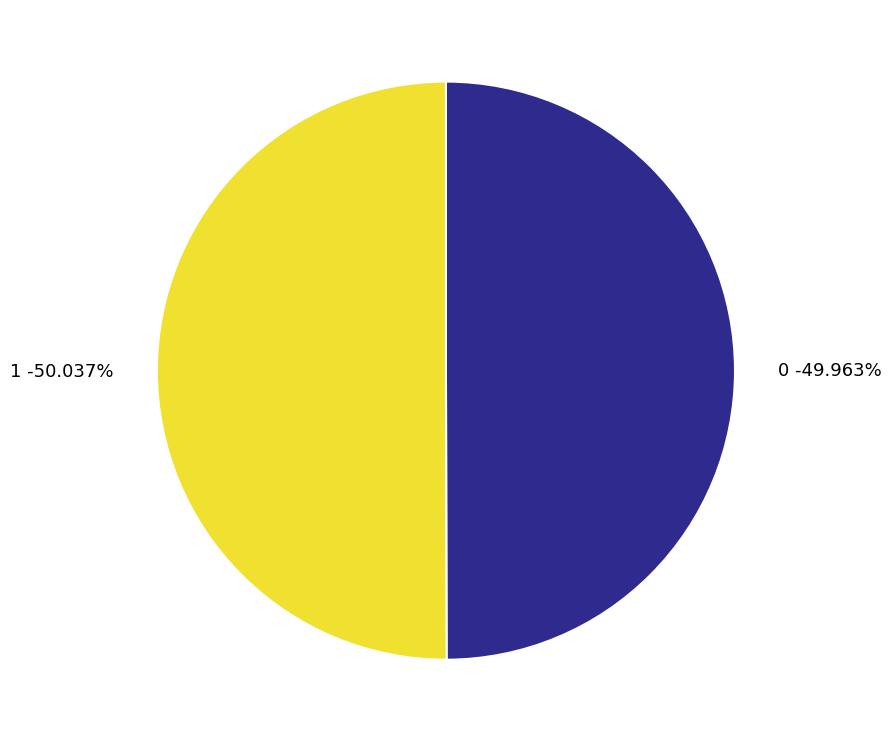

Which slice represents more than half of the pie?

1